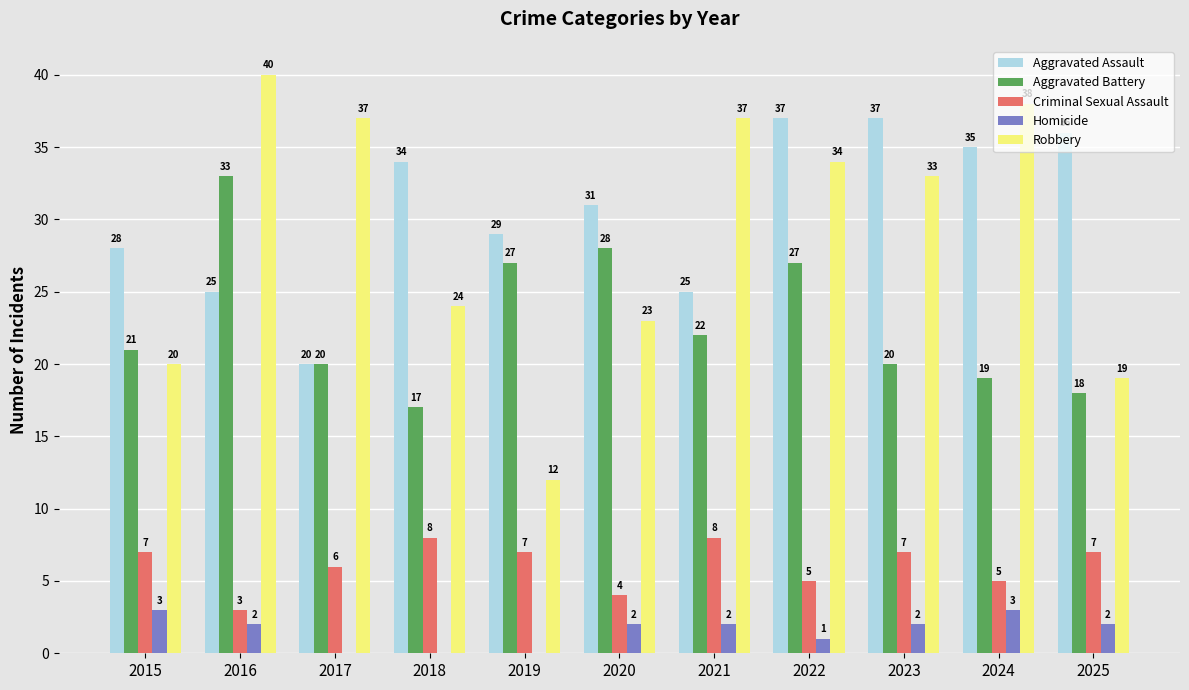

How many Criminal Sexual Assault values are between 5 and 7?

7